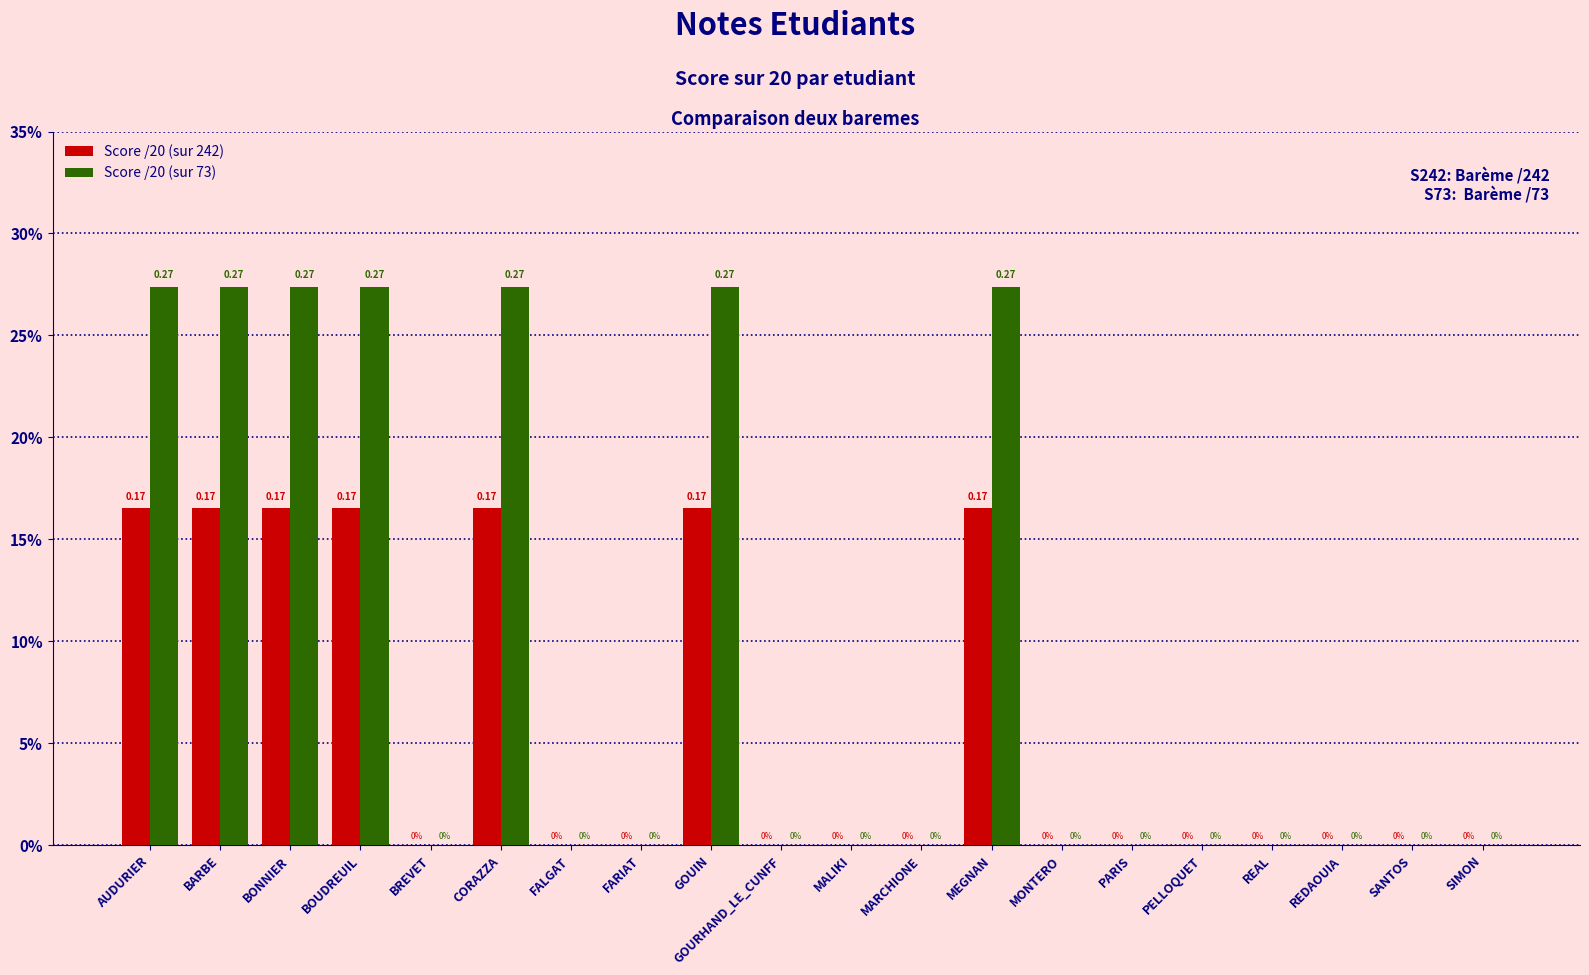

The Score /20 (sur 73) series shows 0.0 at FALGAT. True or false?

True